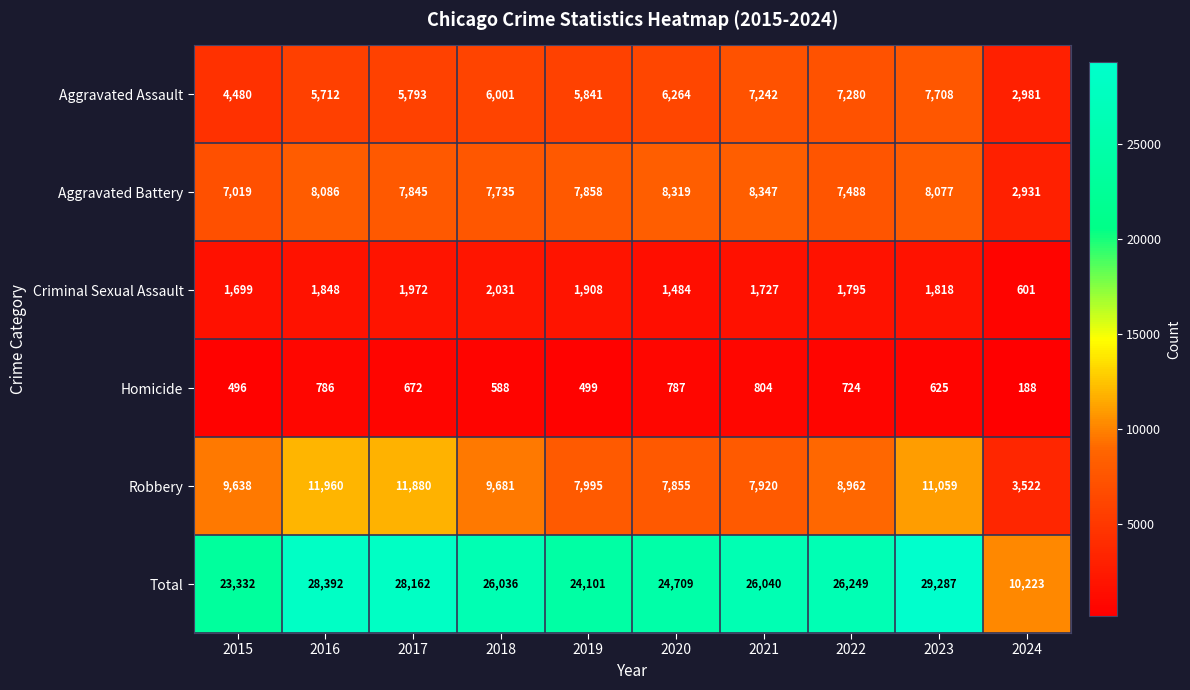

Which series has the largest total across all categories?

Total